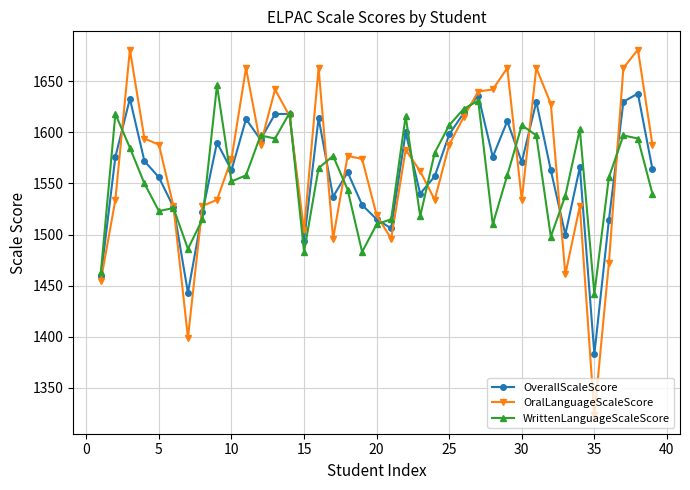

Which series ends up on top after the final intersection of WrittenLanguageScaleScore and OralLanguageScaleScore?

OralLanguageScaleScore